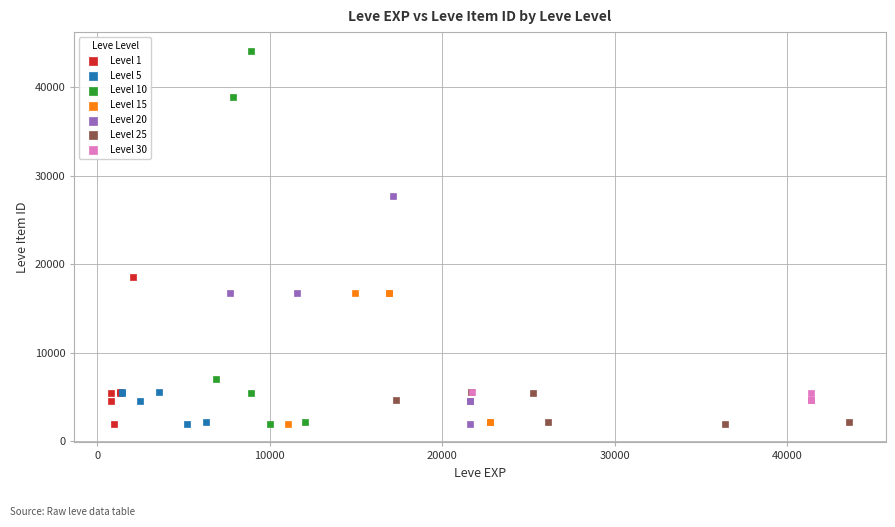

Which series contains the highest Y value?

Level 10